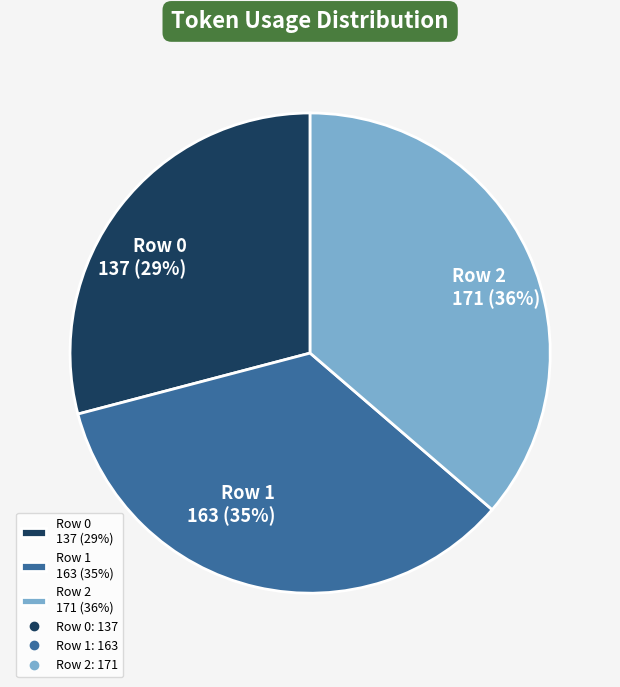

To the nearest percent, what is the average slice percentage?

33%